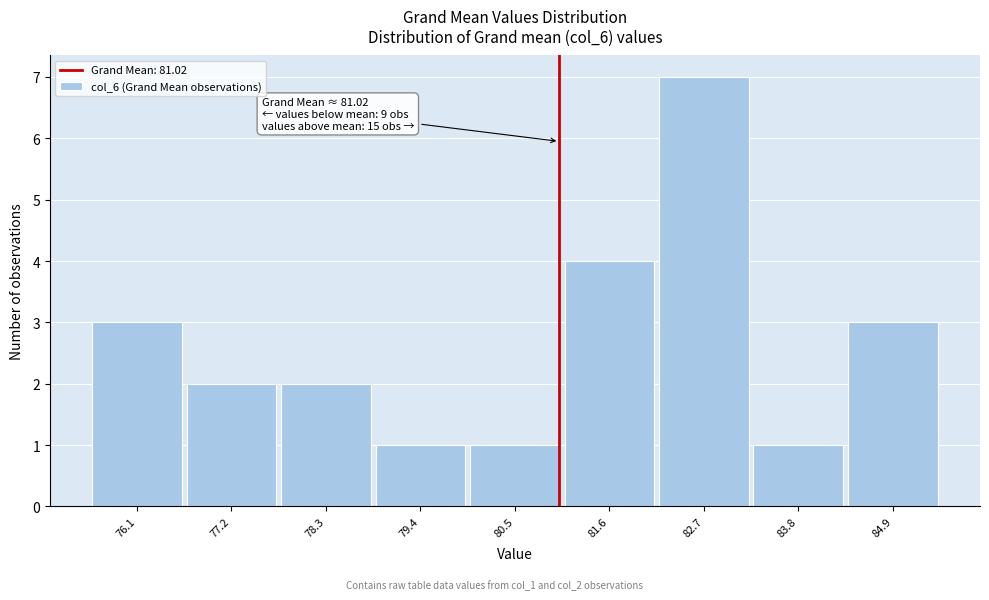

Which range on the x-axis has the tallest bar?

82.2 to 83.2